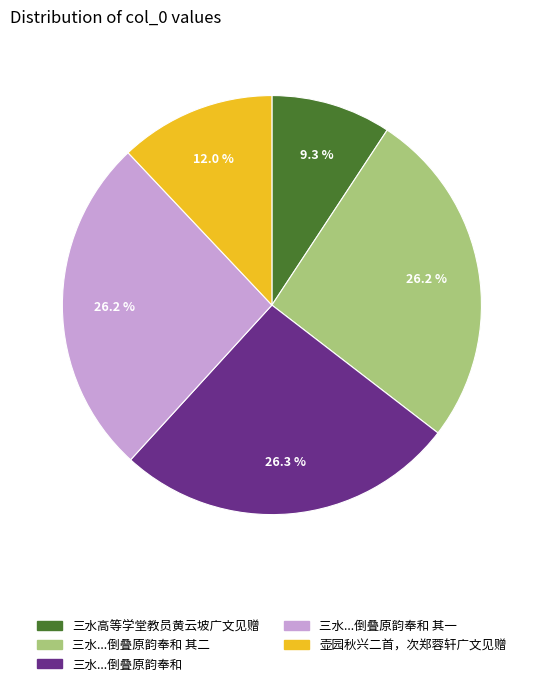

Does any single category account for the majority?

No